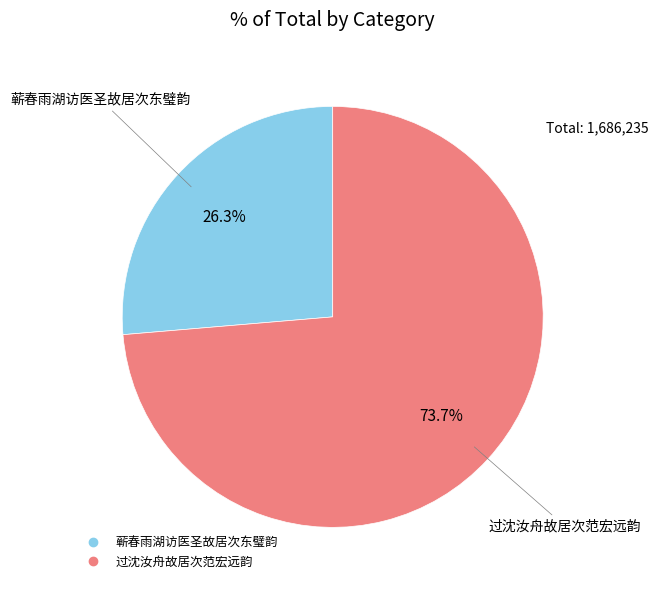

True or false: 蕲春雨湖访医圣故居次东璧韵 accounts for 26% of the total.

True